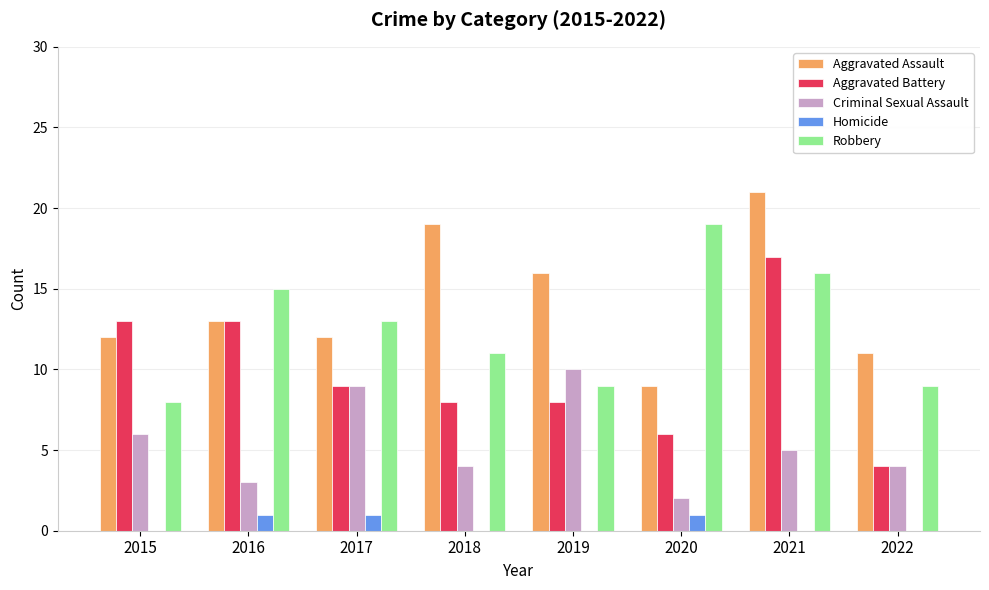

Count the number of data series in this chart.

5